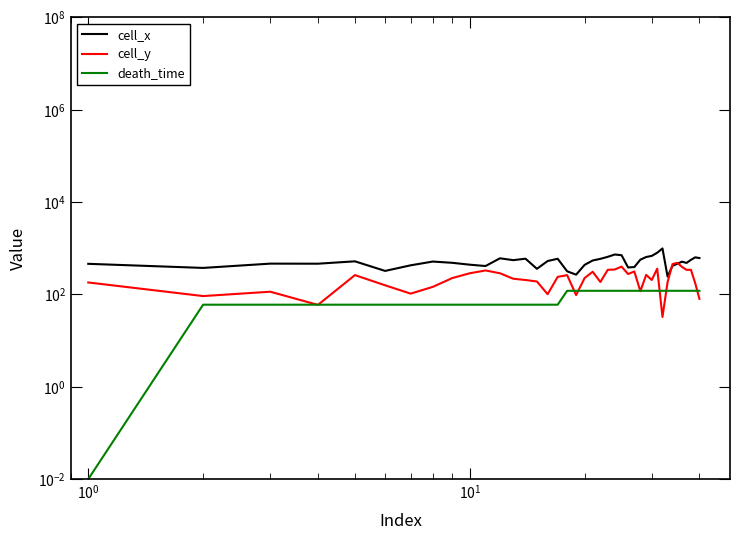

List the series in order of their peak value, highest first.

cell_x, cell_y, death_time